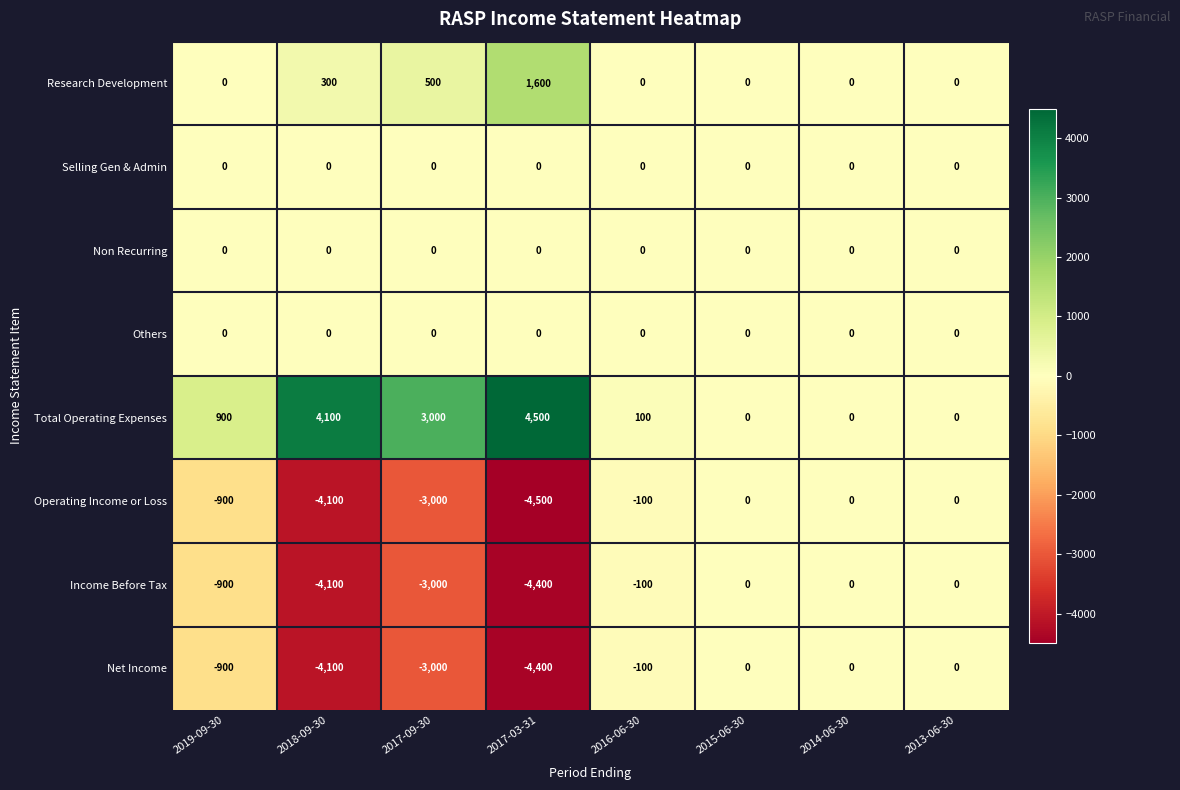

What is the sum of all Total Operating Expenses values?

12600